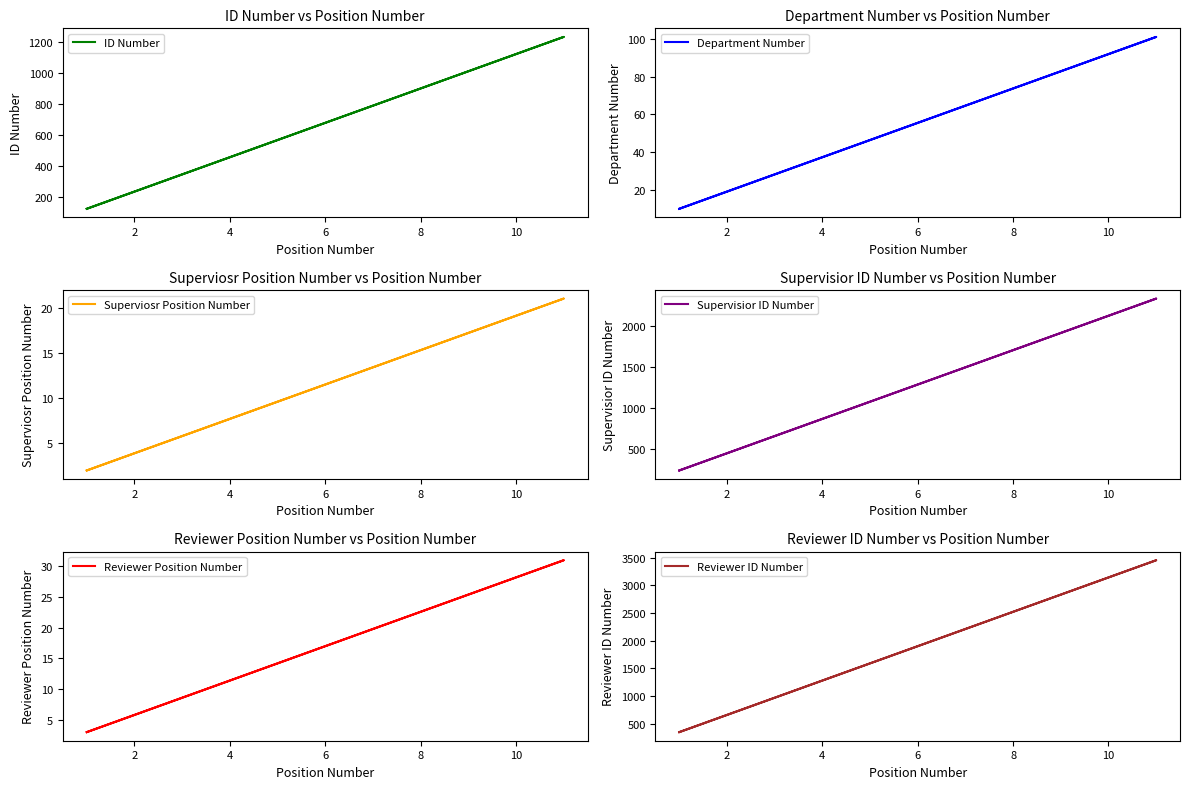

Reading left to right, extract all data points from this chart.

ID Number: 123	1231	123	123
Department Number: 10	101	10	10
Superviosr Position Number: 2	21	2	2
Supervisior ID Number: 234	2341	234	234
Reviewer Position Number: 3	31	3	3
Reviewer ID Number: 345	3451	345	345